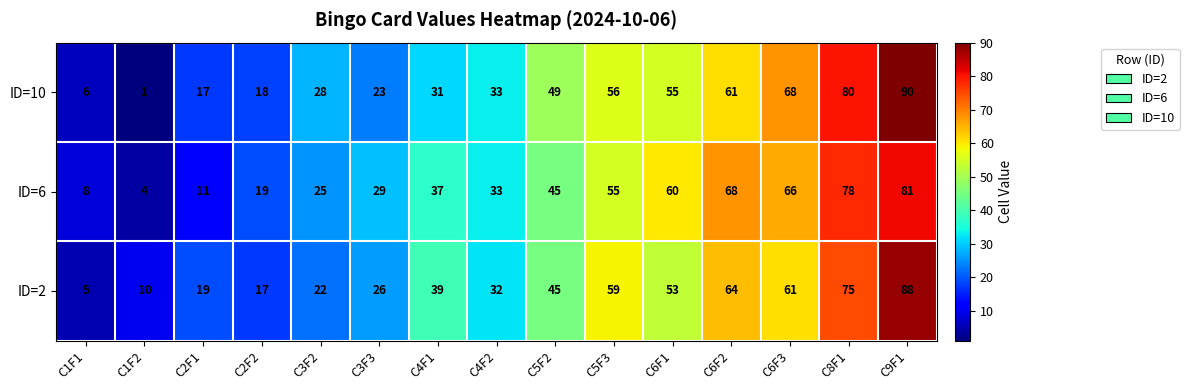

How many data points does each series have?

15